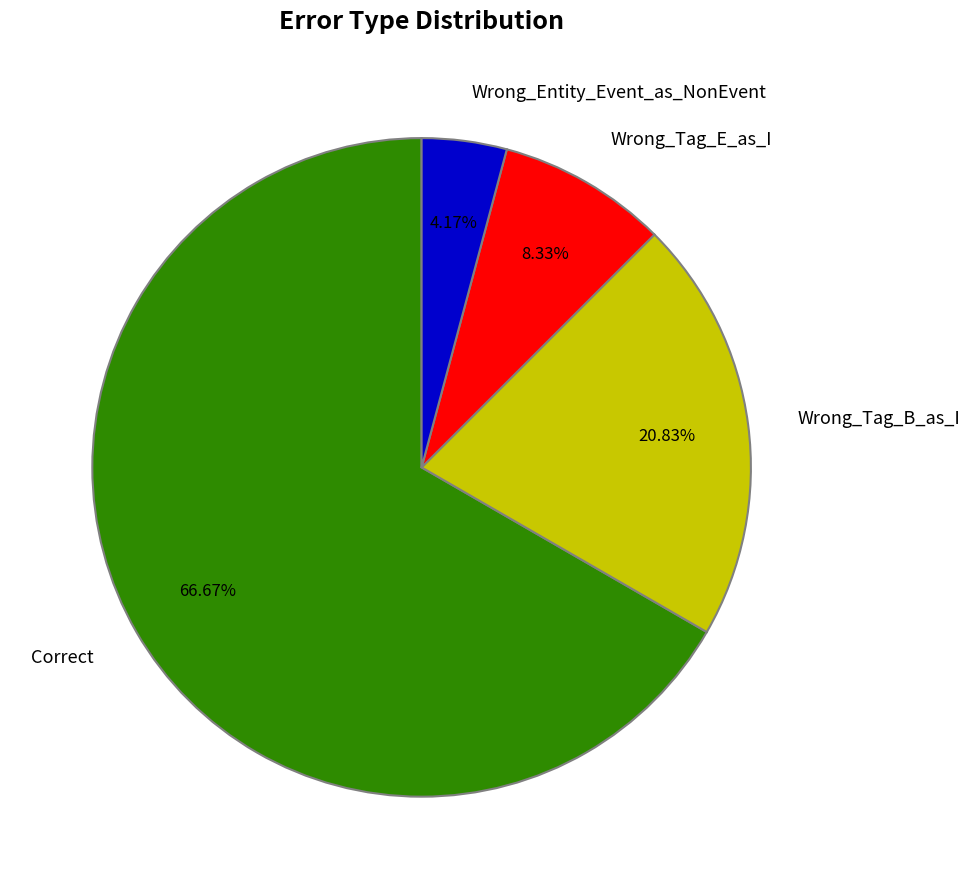

How many slices are in this pie chart?

4